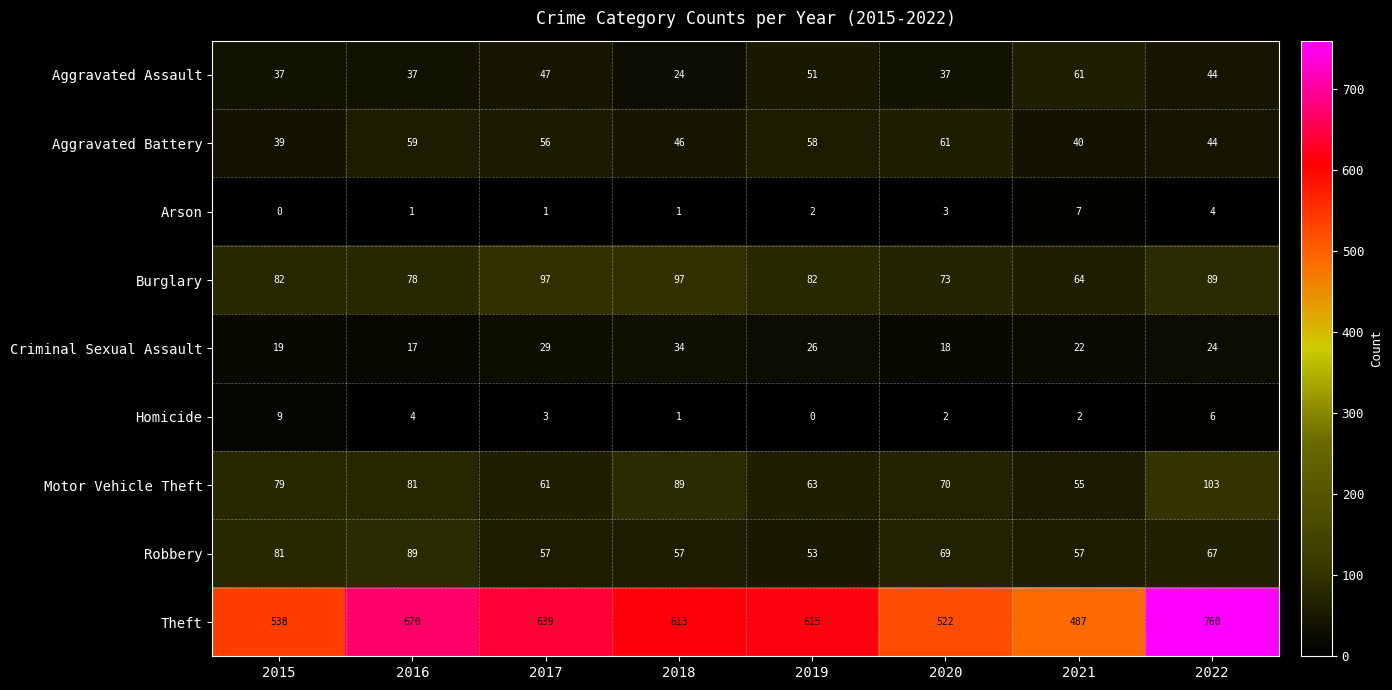

Which series has the widest spread of values?

Theft